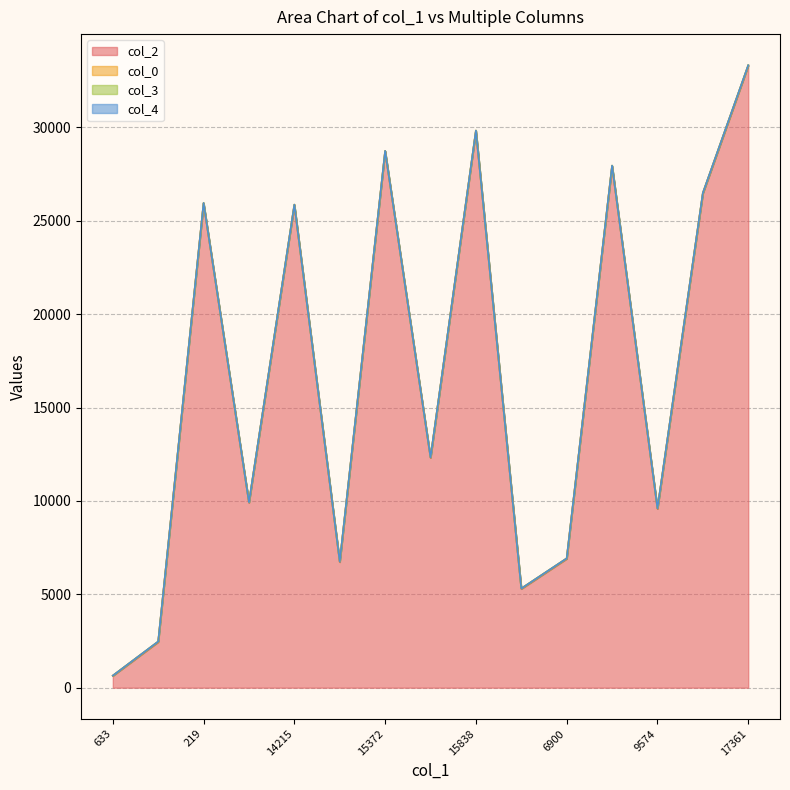

Is the value of col_4 at 15372 greater than the value of col_0 at 14215?

No